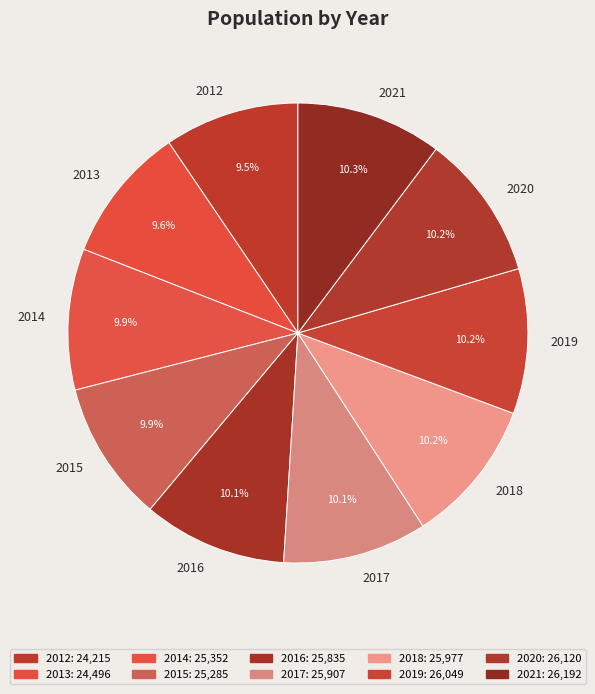

How many slices are in this pie chart?

10